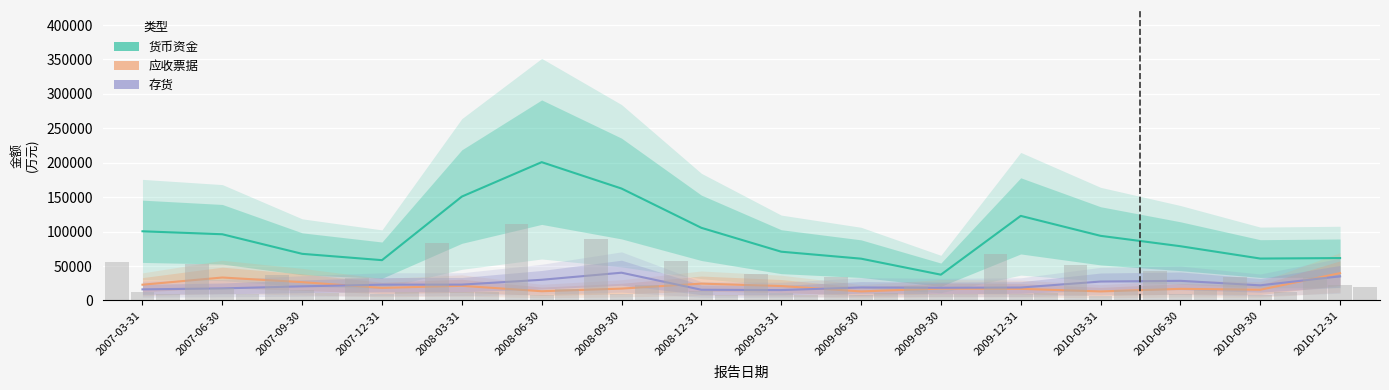

At which category is the sum across all series the highest?

2008-06-30